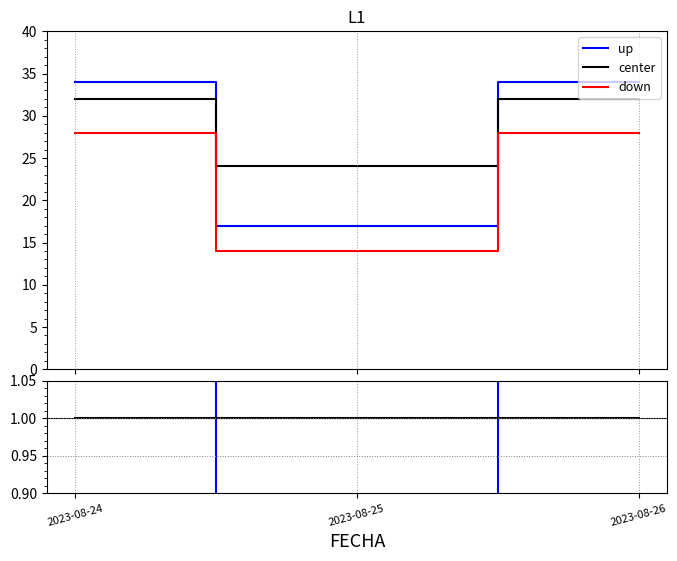

Rank the series by their average value, from lowest to highest.

down, up, center